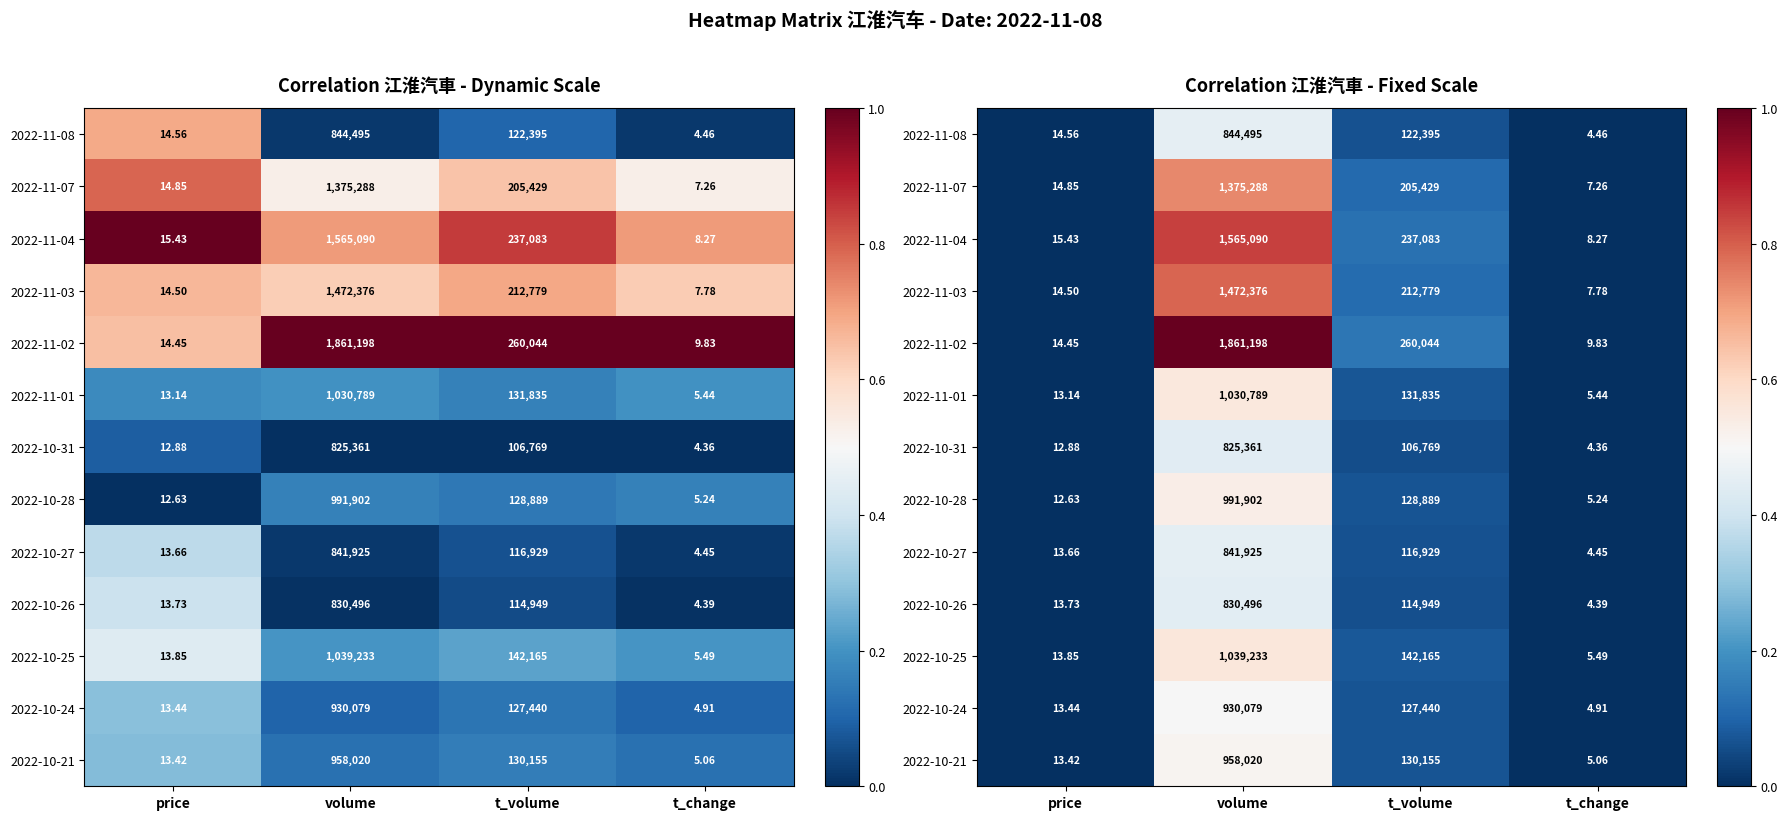

At how many categories does at least one series exceed 0?

4